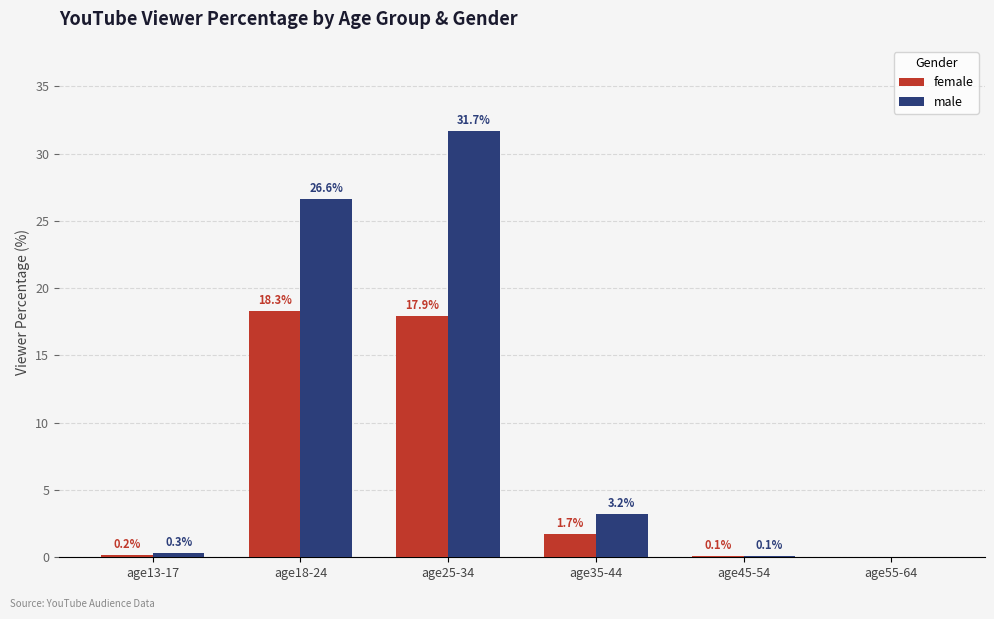

What is the total value across all series at age35-44?

4.9